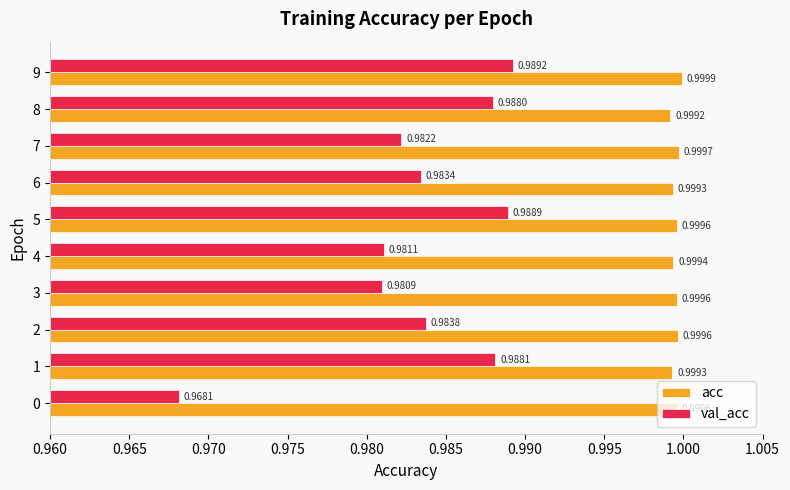

What is the sum of all acc values?

10.0